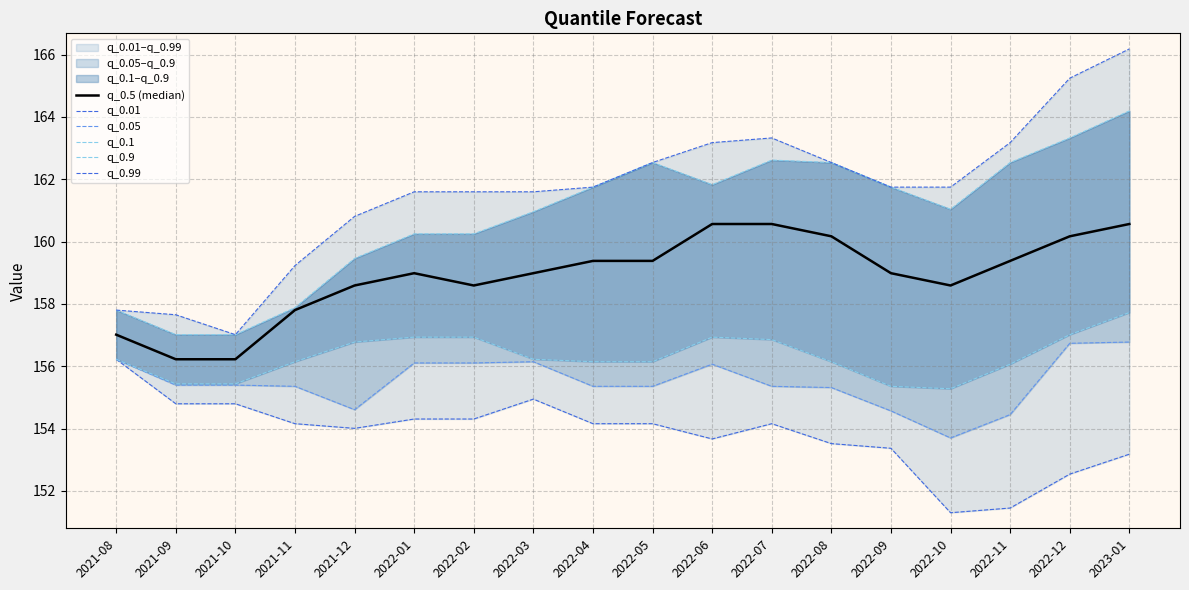

Where is the first local maximum for q_0.5 (median)?

2022-01